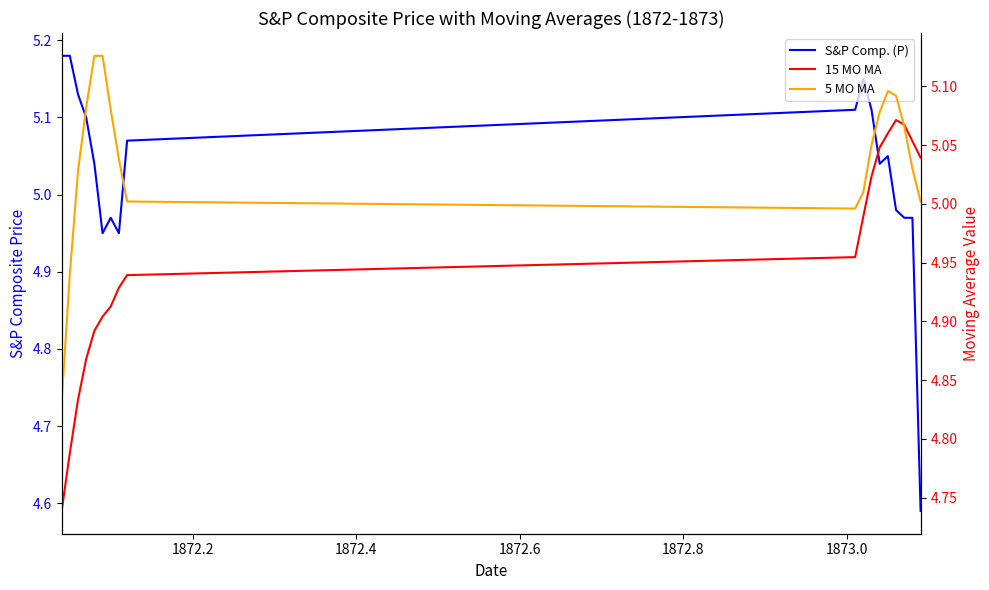

Which series has the widest spread of values?

S&P Comp. (P)